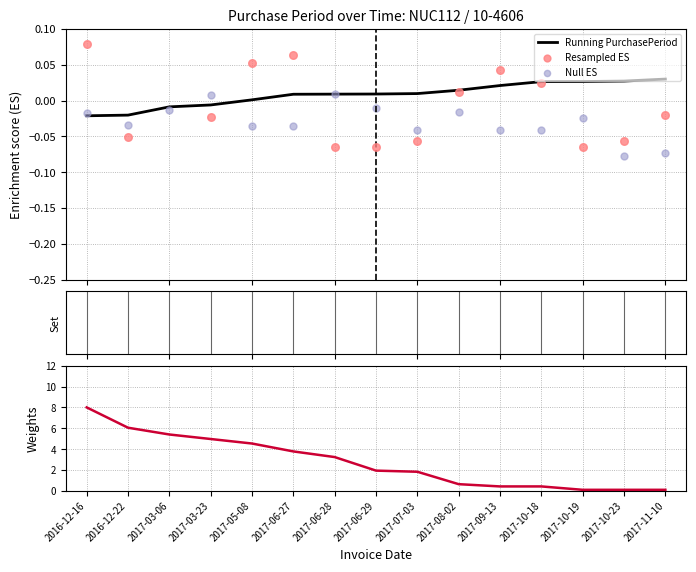

What are all the series names shown in the legend?

Running PurchasePeriod, Resampled ES, Null ES, PurchasePeriod